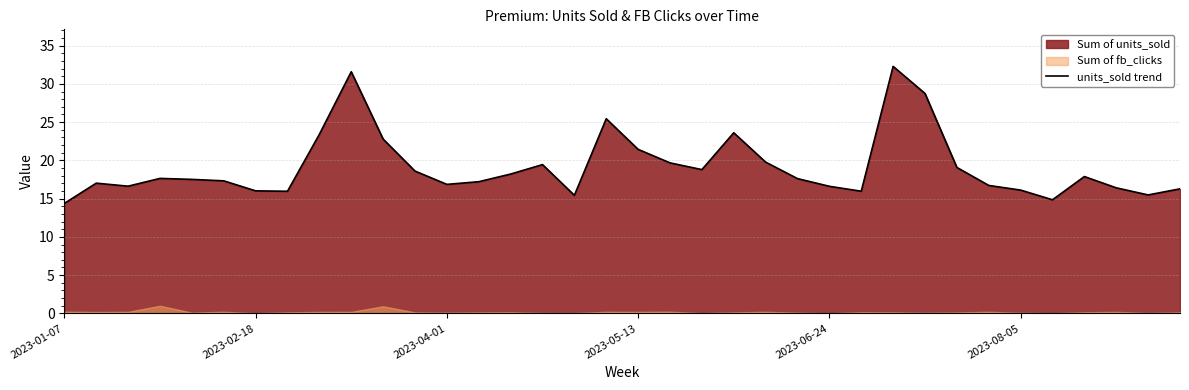

How many points are lower than both their immediate neighbors (excluding endpoints)?

8